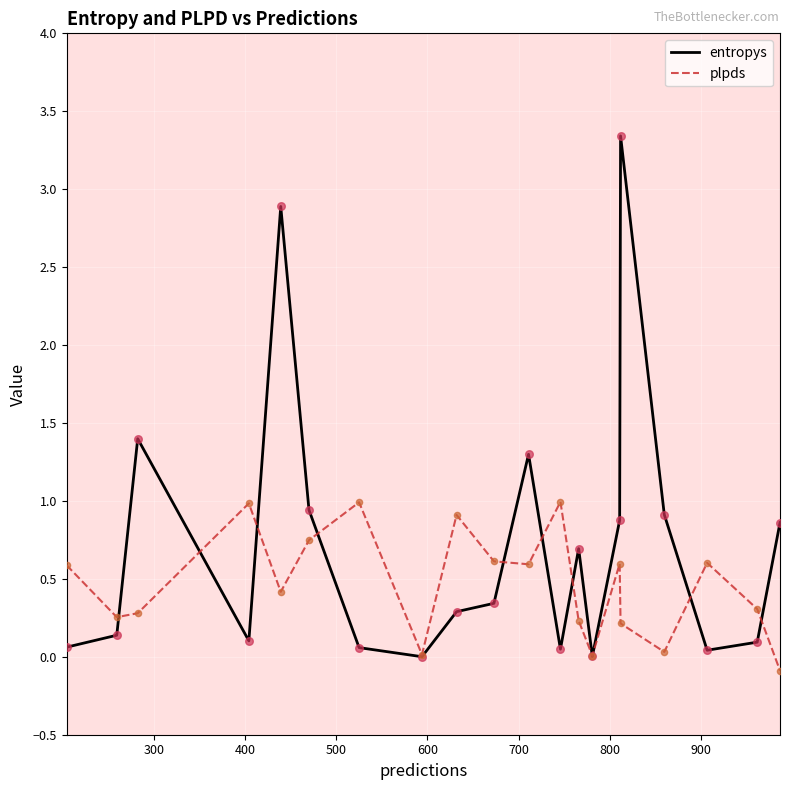

Which series has the largest total across all categories?

entropys